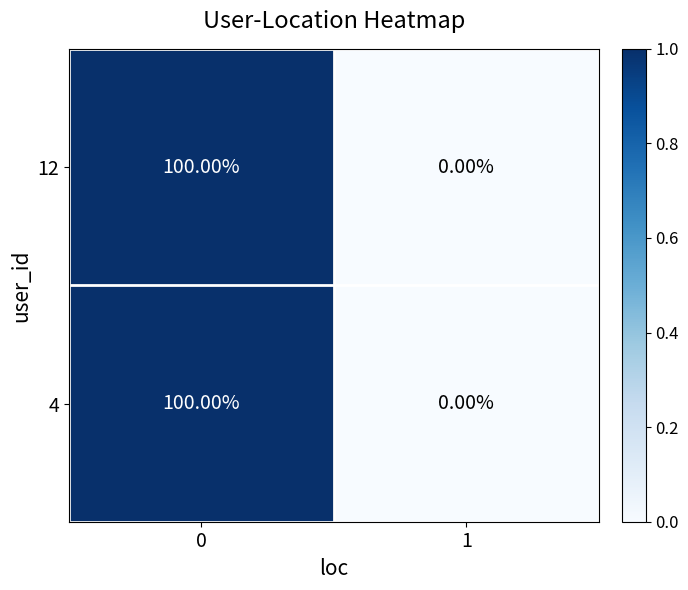

What is the difference between the 4 values at 1 and 0?

100